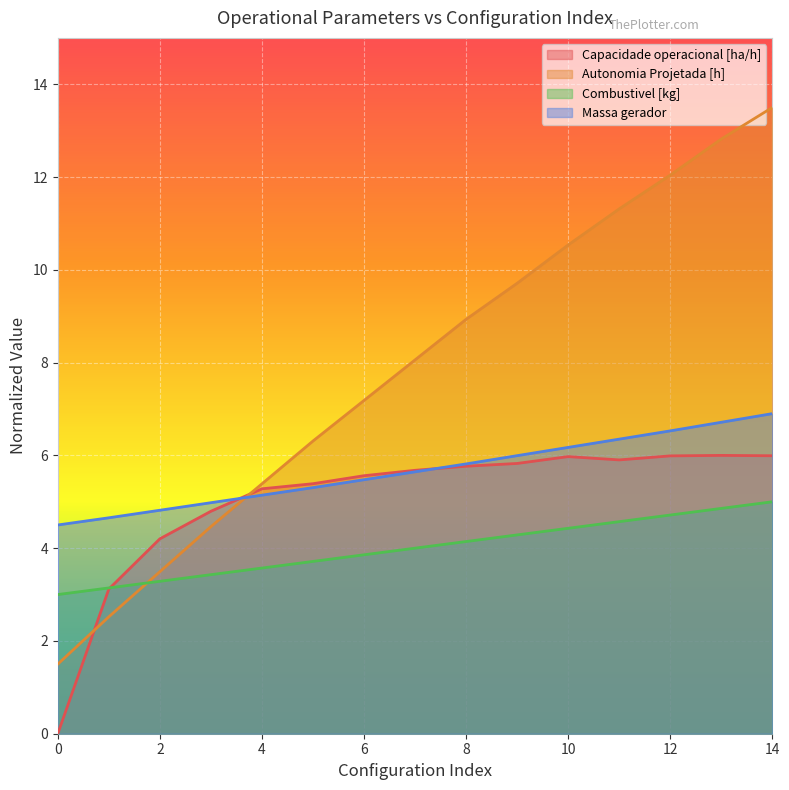

Rank the series by their maximum value, from lowest to highest.

Combustivel [kg], Capacidade operacional [ha/h], Massa gerador, Autonomia Projetada [h]